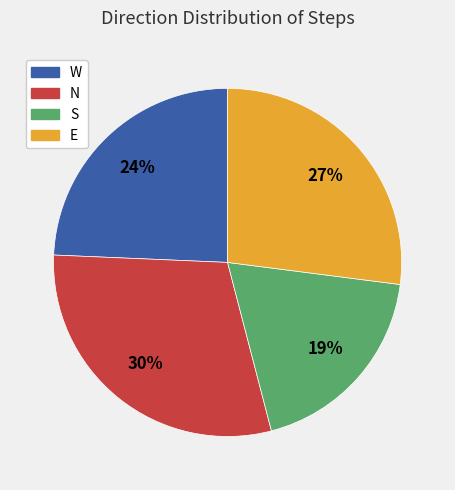

Rank the categories by value from highest to lowest.

N, E, W, S